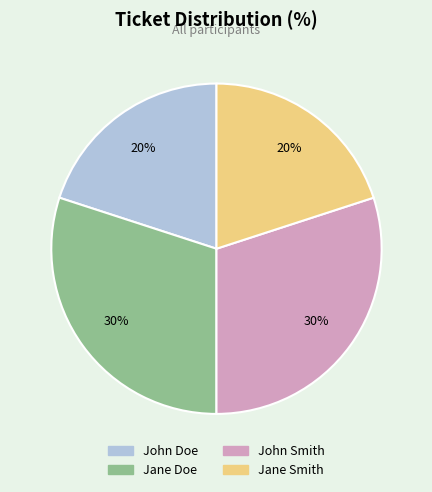

To the nearest percent, what is the difference between the largest and smallest slice percentages?

10%